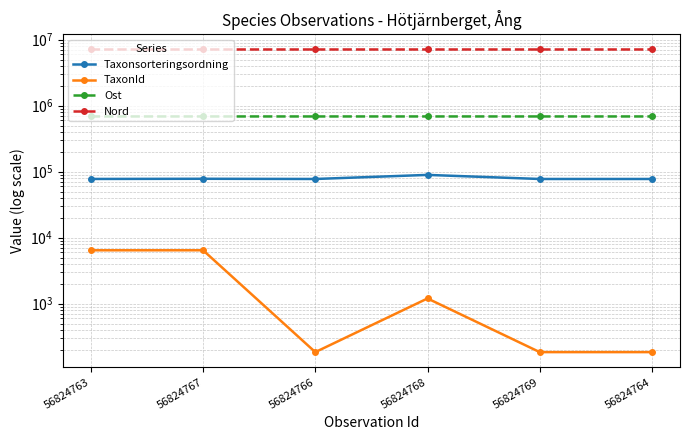

Where is the first local minimum for Nord?

56824769